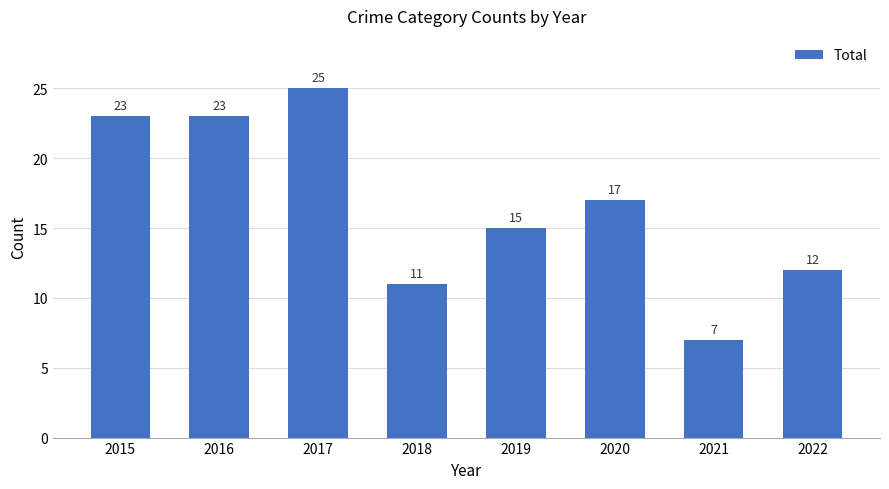

At which label does the data first exceed 17?

2015